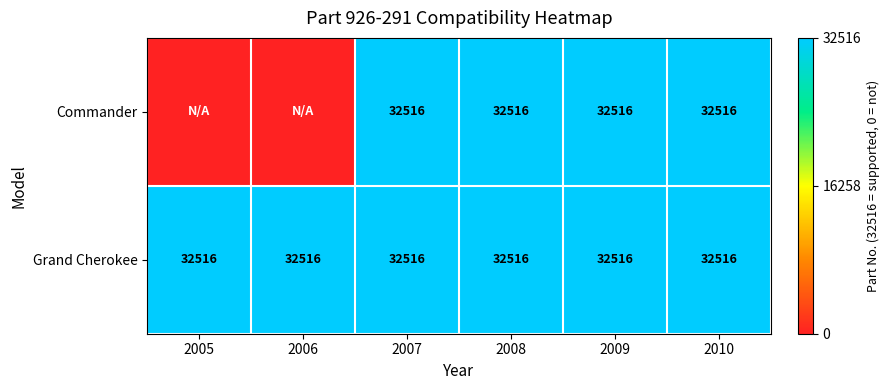

What is the approximate value of Grand Cherokee at 2008?

32516